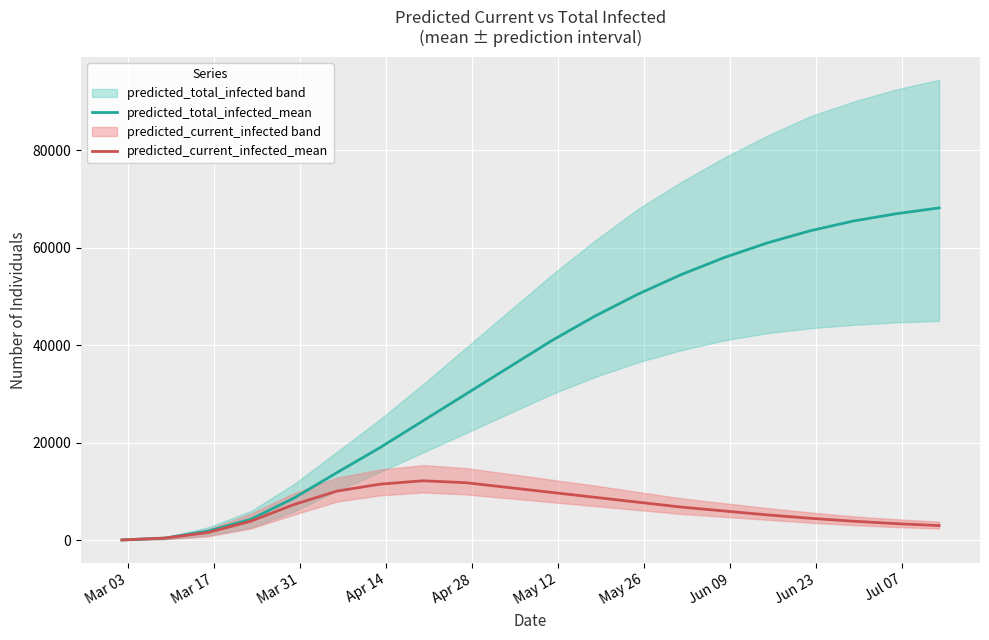

What is the highest value of the predicted_total_infected_mean series?

68200